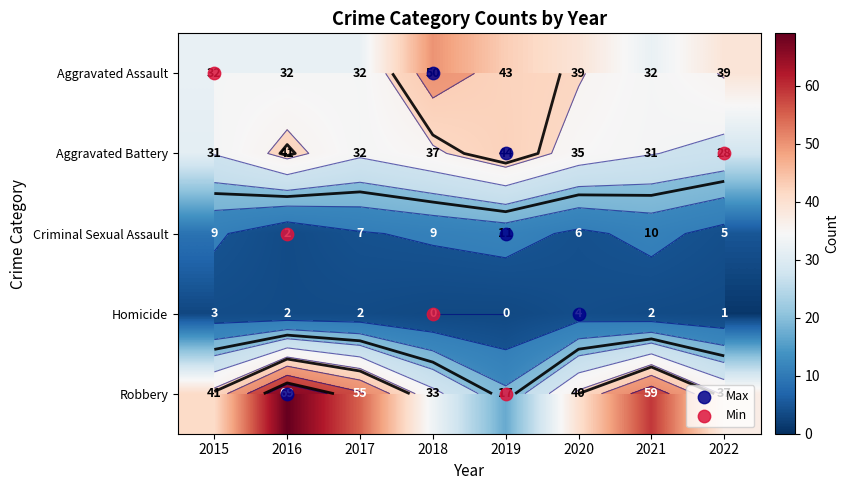

What is the difference between the maximum and minimum values in the Aggravated Assault series?

18